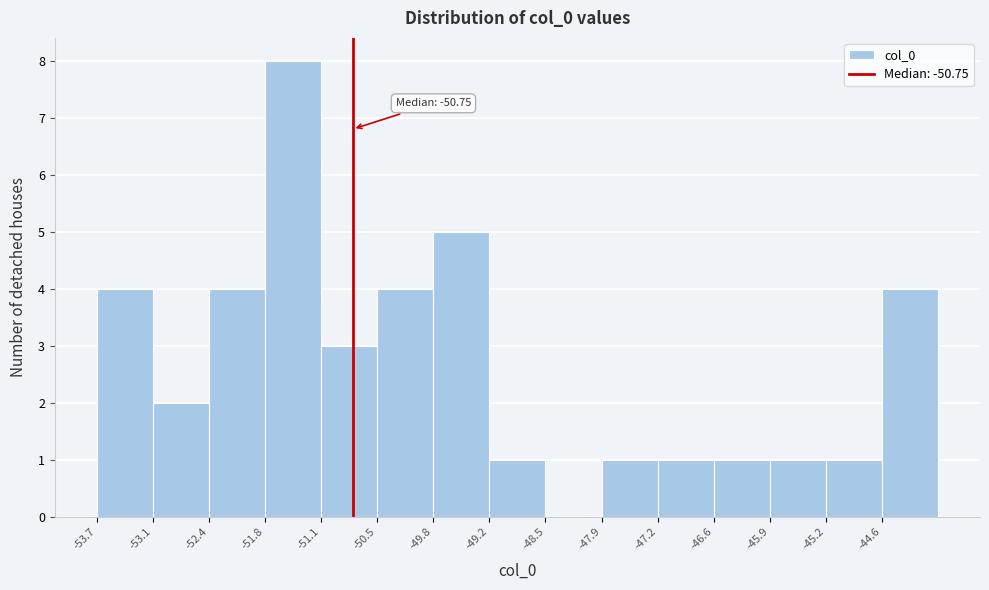

Over which range of the x-axis is the bar tallest?

-51.8 to -51.1